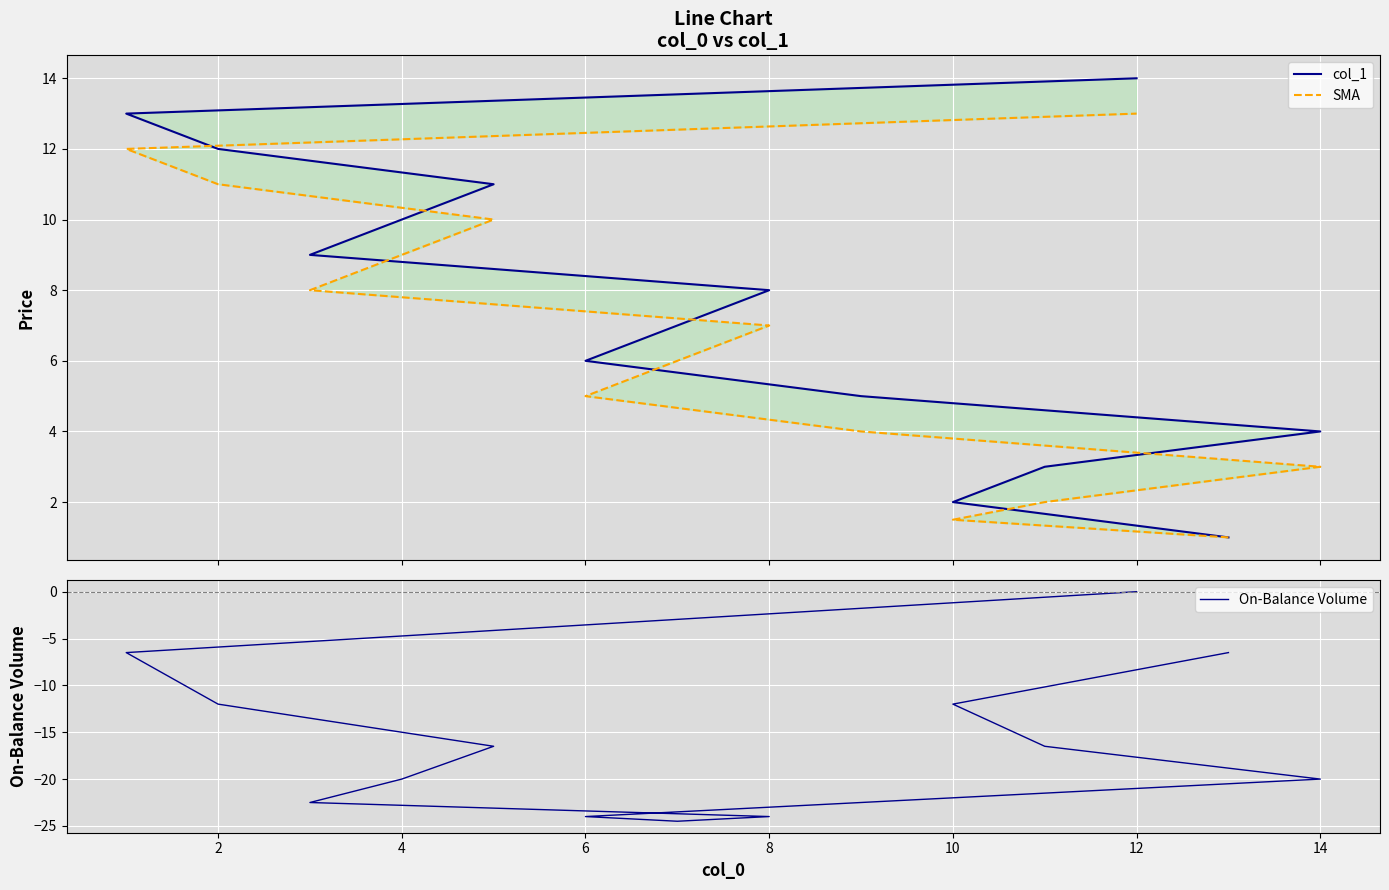

Reading left to right, what are all the values shown in this chart?

col_1: 1.0	2.0	3.0	4.0	5.0	6.0	7.0	8.0	9.0	10.0	11.0	12.0	13.0	14.0
SMA: 1.0	1.5	2.0	3.0	4.0	5.0	6.0	7.0	8.0	9.0	10.0	11.0	12.0	13.0
On-Balance Volume: -6.5	-12.0	-16.5	-20.0	-22.5	-24.0	-24.5	-24.0	-22.5	-20.0	-16.5	-12.0	-6.5	0.0